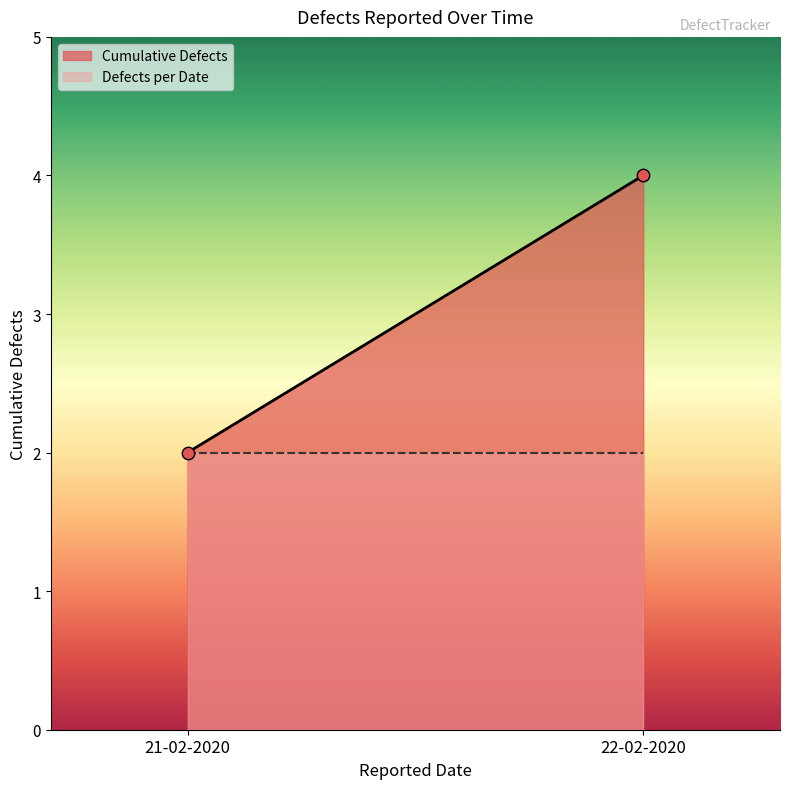

What is the average Y value?

3